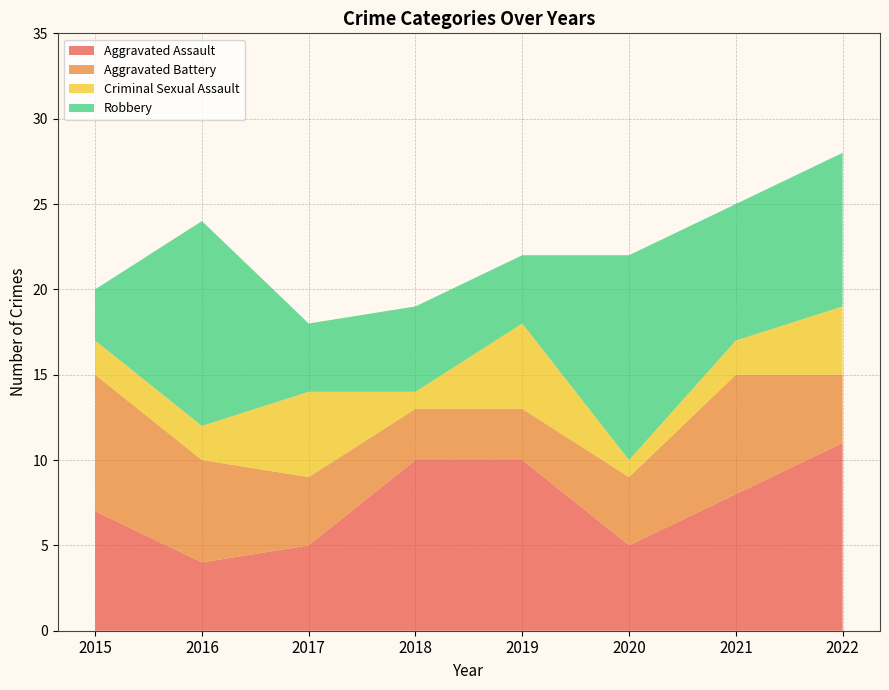

Reading left to right, extract all data points from this chart.

Aggravated Assault: 2015=7	2016=4	2017=5	2018=10	2019=10	2020=5	2021=8	2022=11
Aggravated Battery: 2015=8	2016=6	2017=4	2018=3	2019=3	2020=4	2021=7	2022=4
Criminal Sexual Assault: 2015=2	2016=2	2017=5	2018=1	2019=5	2020=1	2021=2	2022=4
Robbery: 2015=3	2016=12	2017=4	2018=5	2019=4	2020=12	2021=8	2022=9